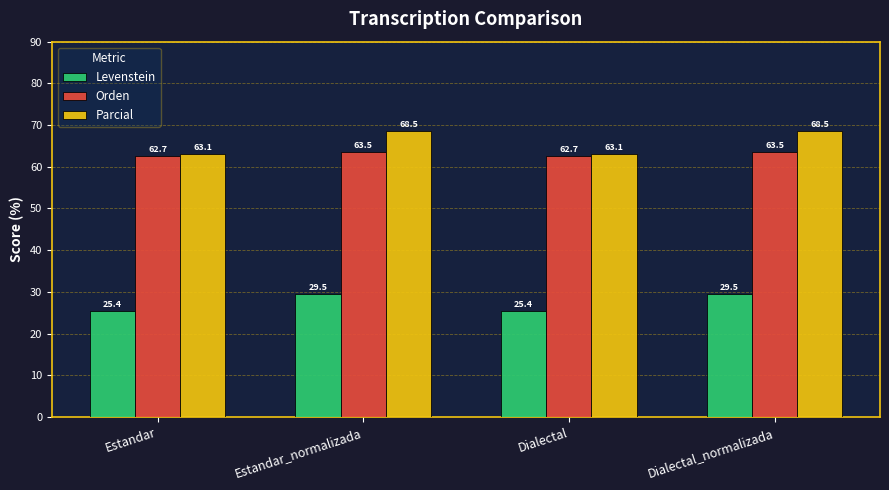

What is the smallest value displayed?

25.4